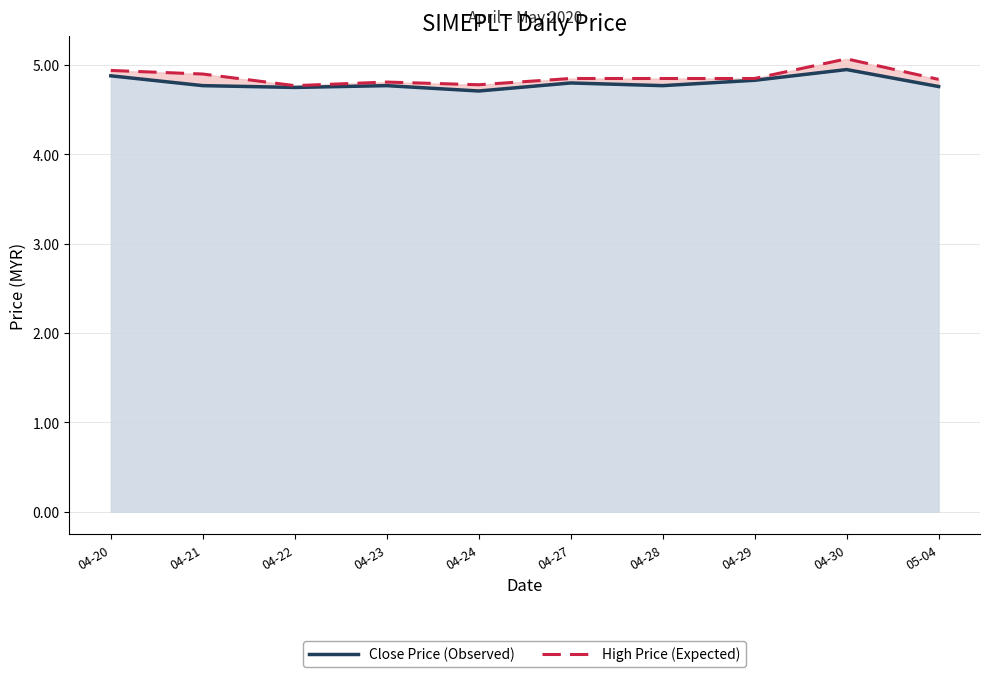

Reading left to right, what are all the values shown in this chart?

Close Price (Observed): 4.9	4.8	4.8	4.8	4.7	4.8	4.8	4.8	5.0	4.8
High Price (Expected): 4.9	4.9	4.8	4.8	4.8	4.8	4.8	4.8	5.1	4.8